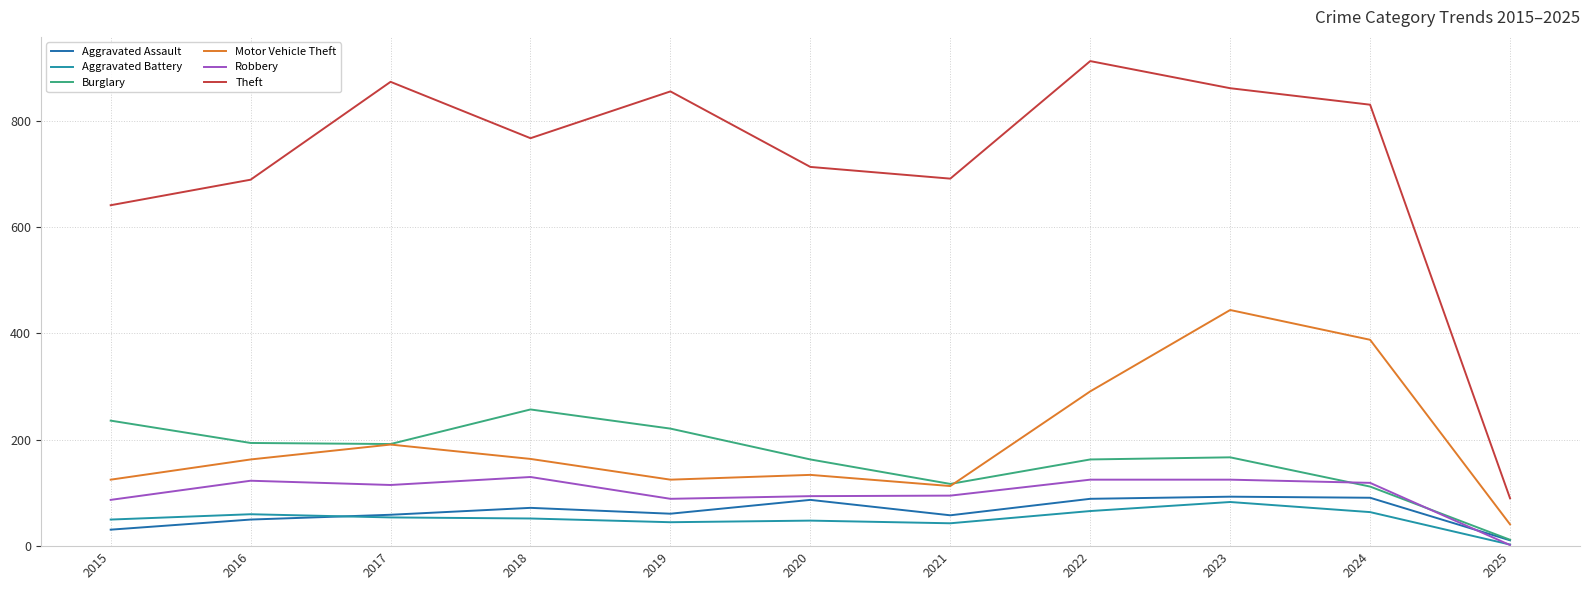

True or false: Aggravated Assault and Motor Vehicle Theft cross at least once.

False